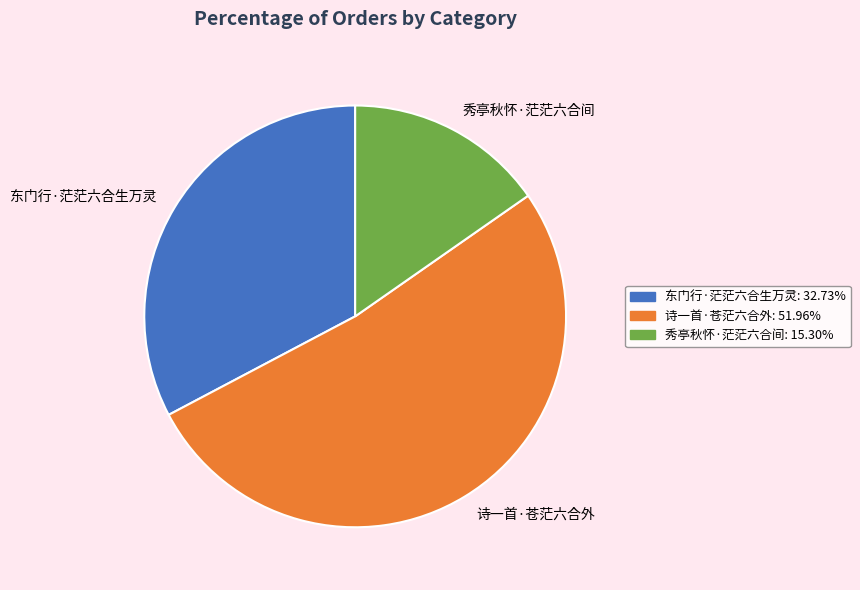

Does any single category account for the majority?

Yes